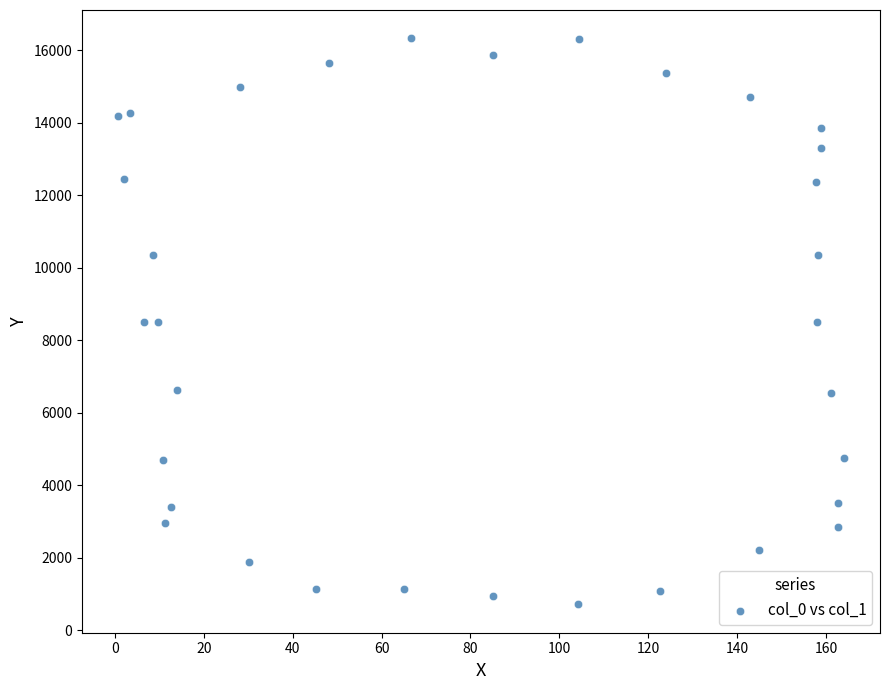

What is the range of Y values (max minus min)?

15616.5